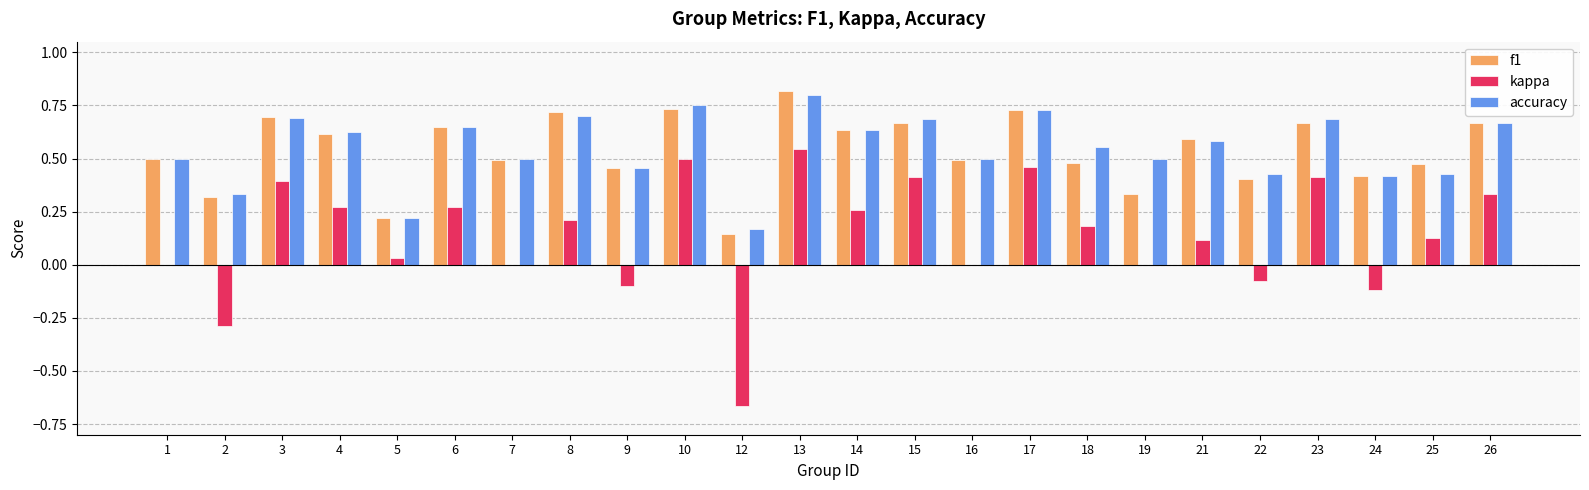

Which series changed the most between 5 and 12?

kappa